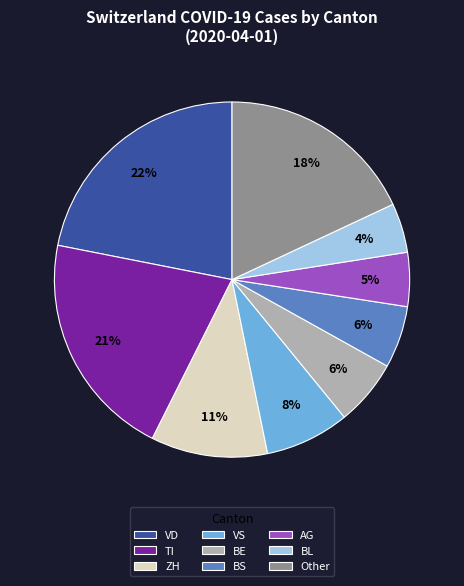

Is there any slice that represents more than half of the pie?

No